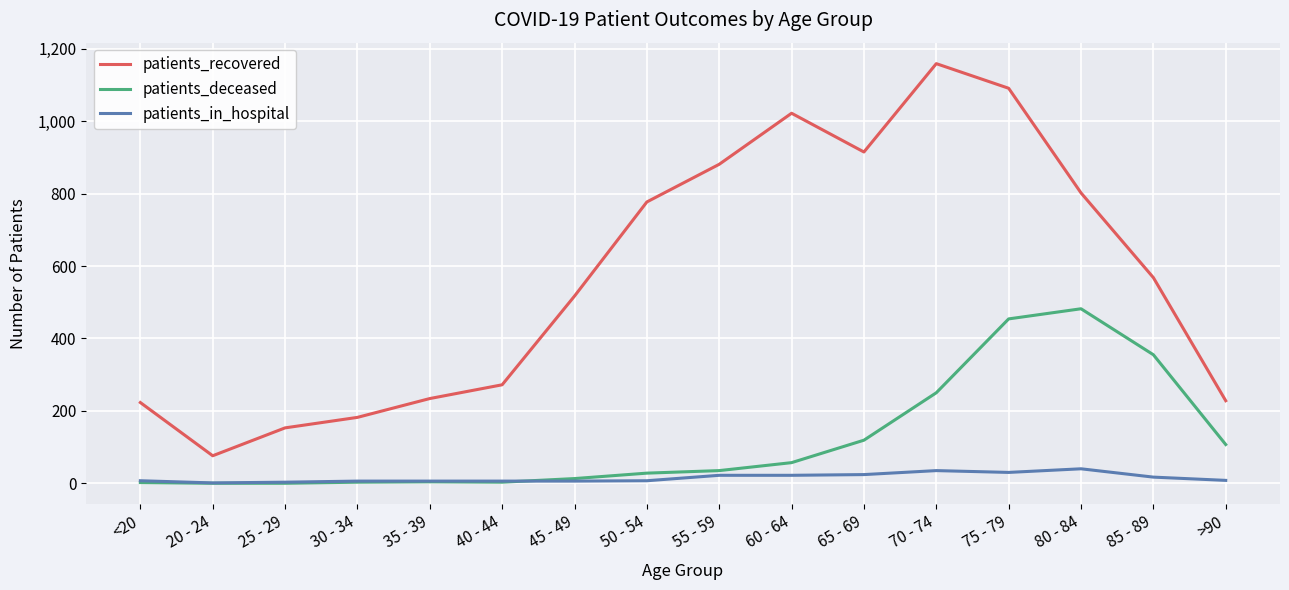

Which series has the widest spread of values?

patients_recovered